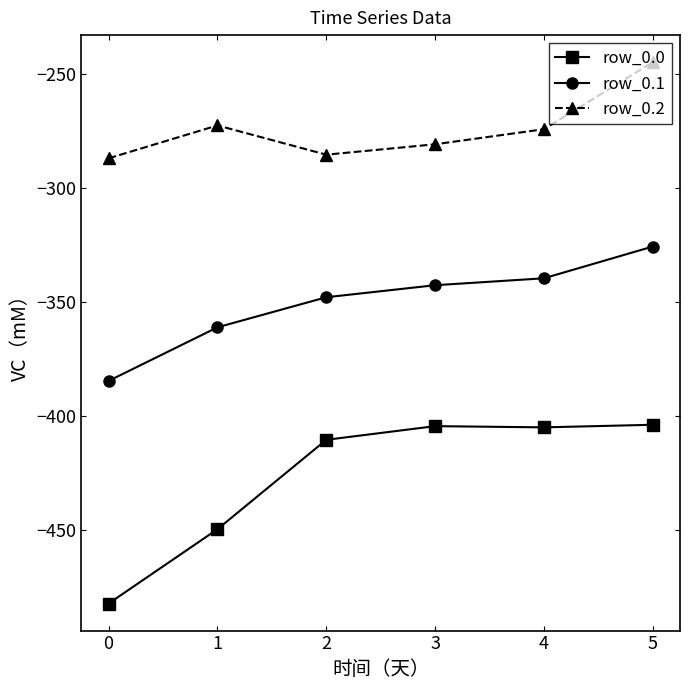

What is the greatest value displayed?

-245.0